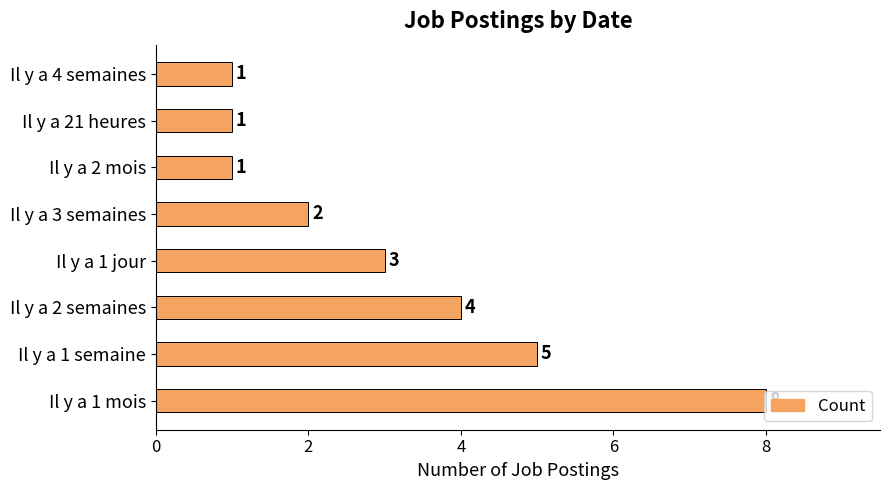

What is the sum of all values?

25